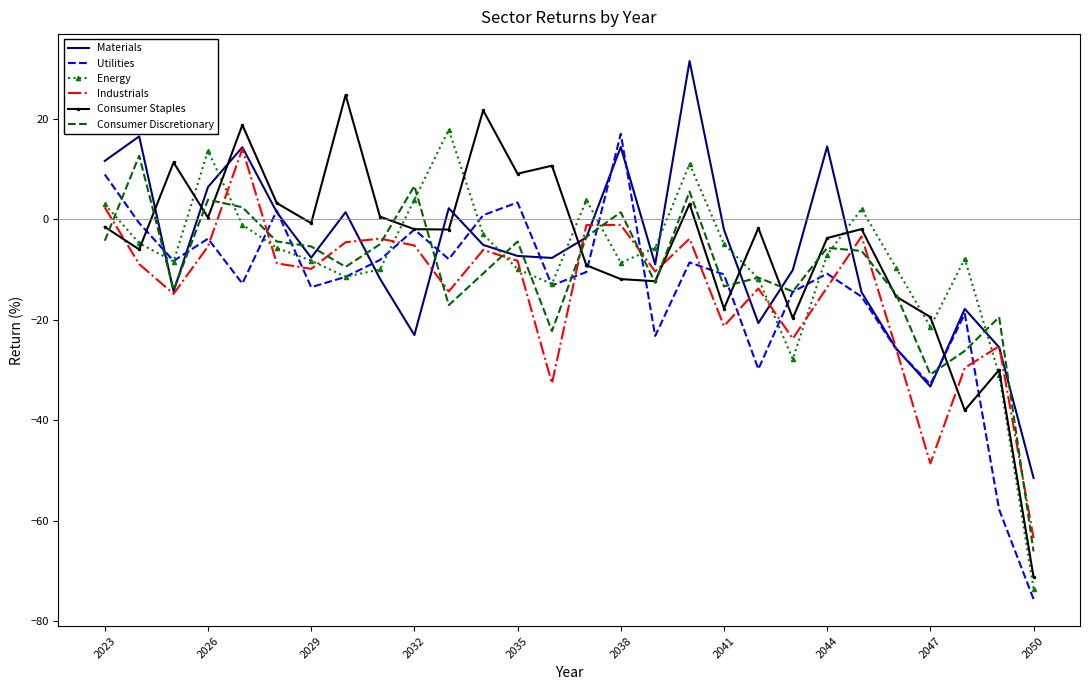

What is the maximum value shown in the chart?

31.5